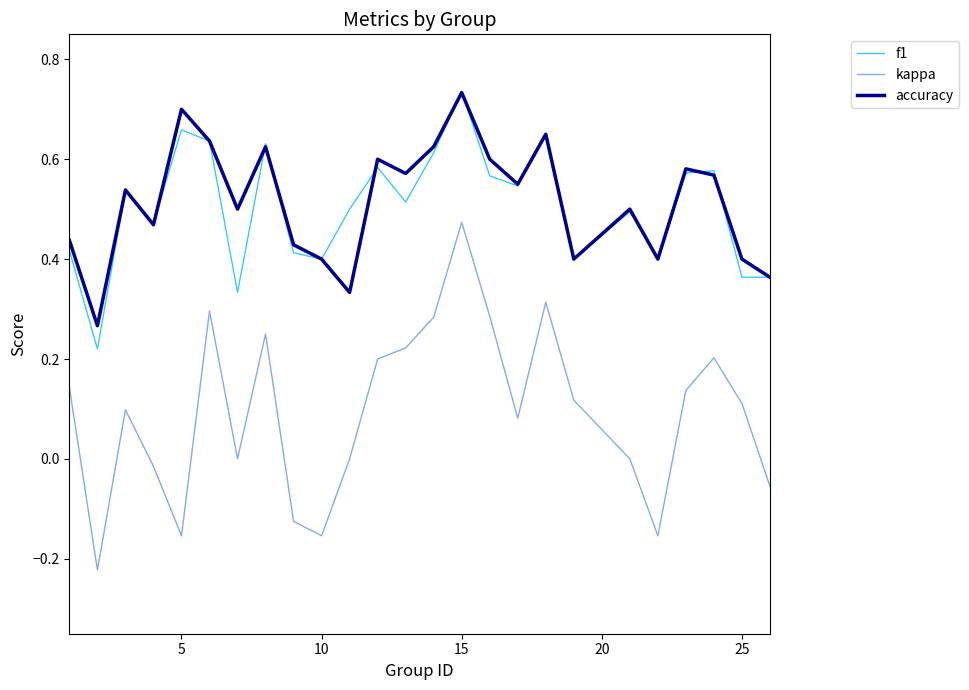

How many f1 values are between 0 and 1?

25